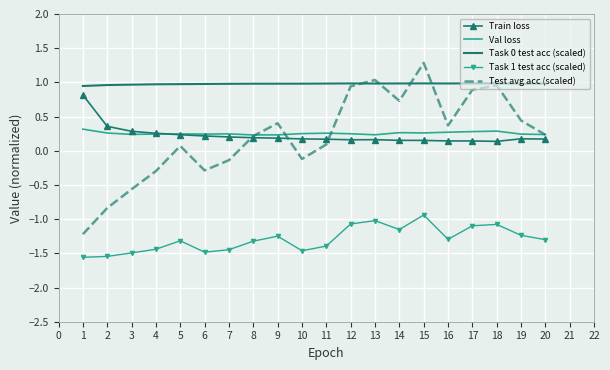

True or false: Val loss and Task 1 test acc (scaled) cross at least once.

False